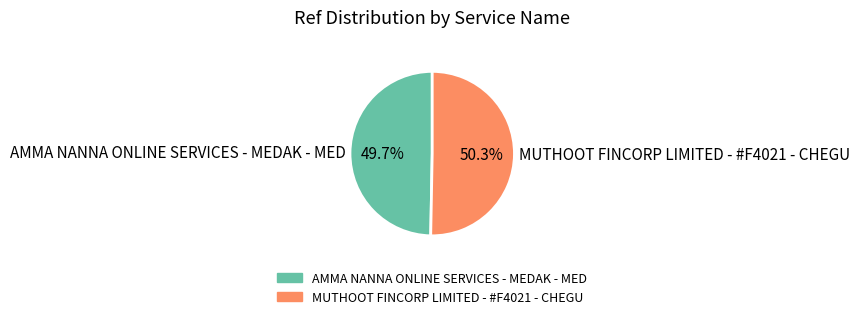

The AMMA NANNA ONLINE SERVICES - MEDAK - MED slice represents 41% of the pie. True or false?

False